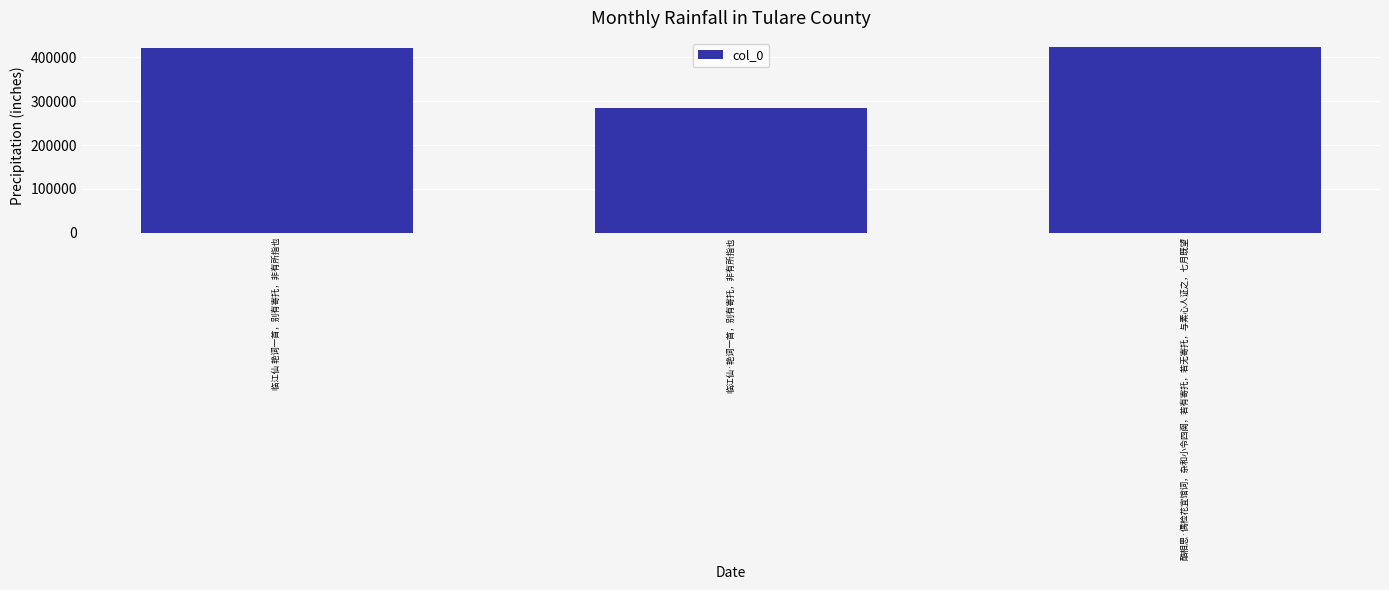

Reading left to right, what are all the values shown in this chart?

临江仙 艳词一首，别有寄托，非有所指也=421540	临江仙·艳词一首，别有寄托，非有所指也=285370	酷相思·偶检花宜馆词，杂和小令四阕，若有寄托，若无寄托，与素心人证之，七月既望=423500